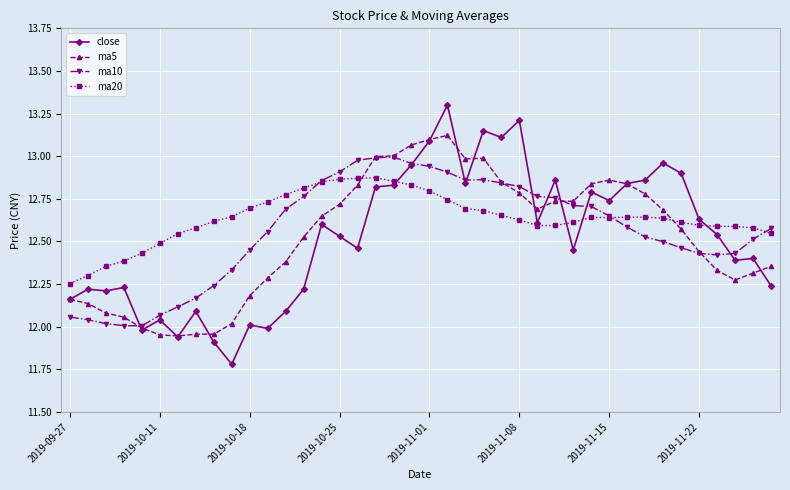

Which series has the widest spread of values?

close